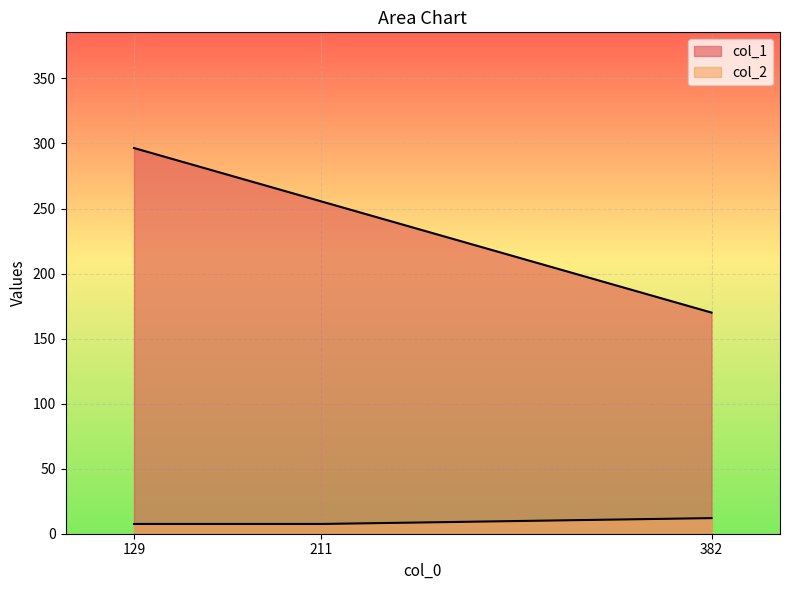

Count the number of categories in the chart.

3